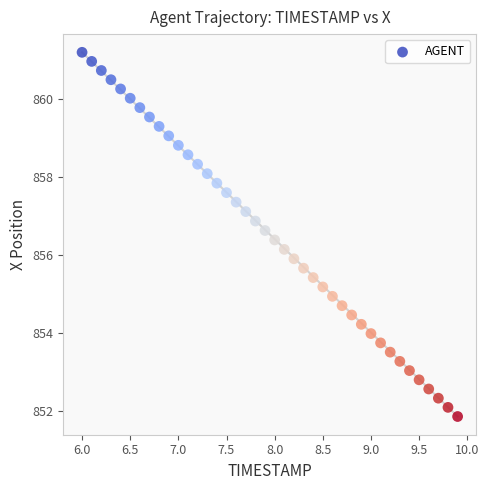

What is the range of X values (max minus min)?

3.9